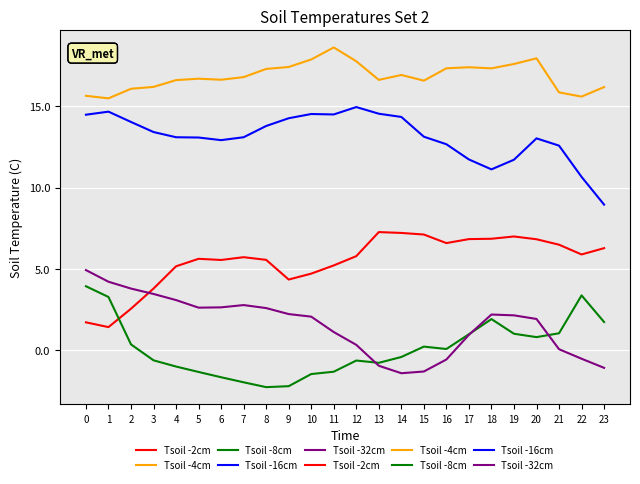

How many lines are shown in the chart?

5